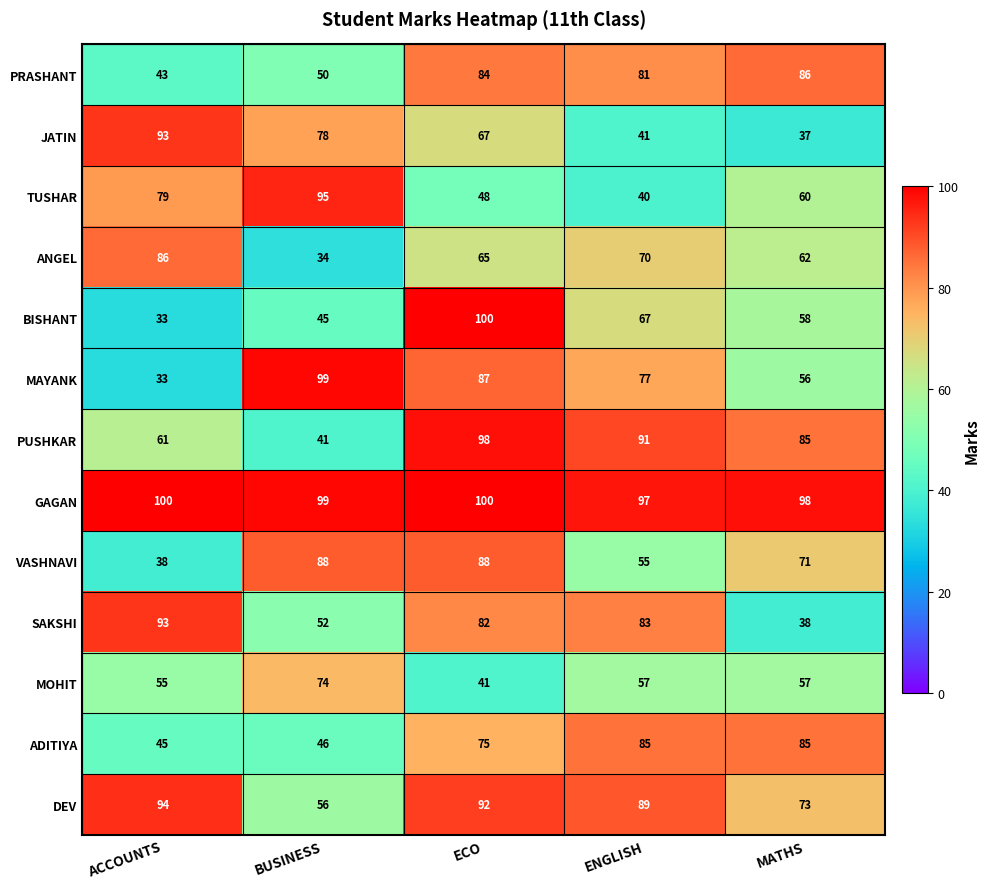

At which category is the sum across all series the highest?

ECO